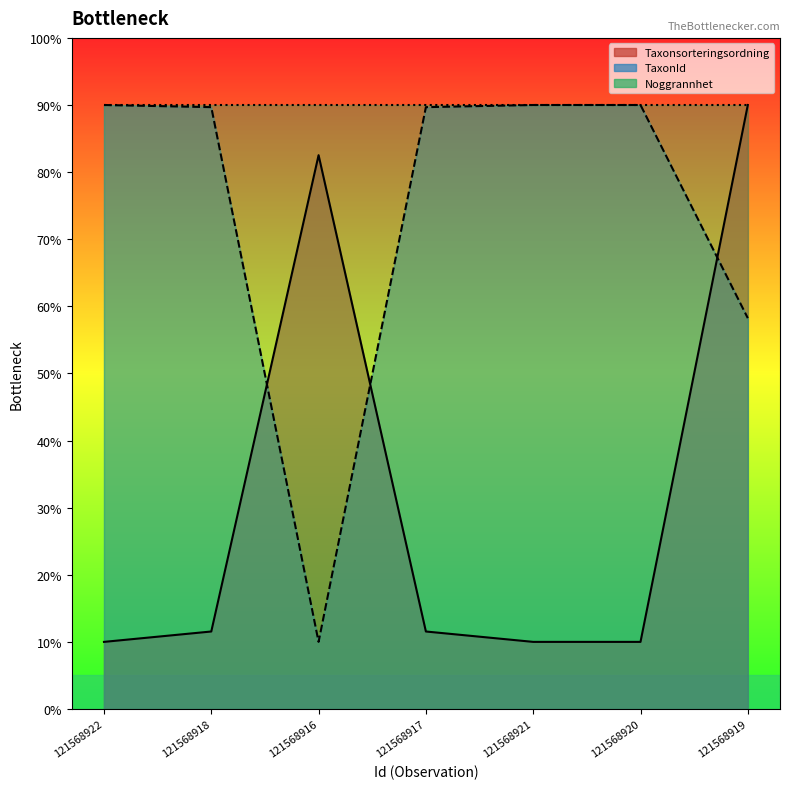

Which series ends up on top after the final intersection of Taxonsorteringsordning and TaxonId?

Taxonsorteringsordning